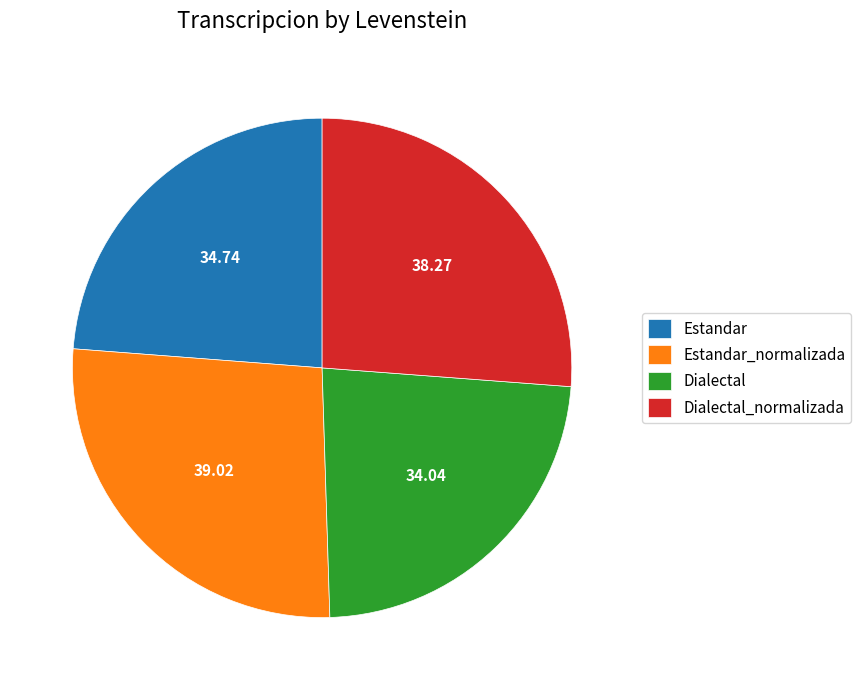

Which category has the biggest portion of the pie?

Estandar_normalizada